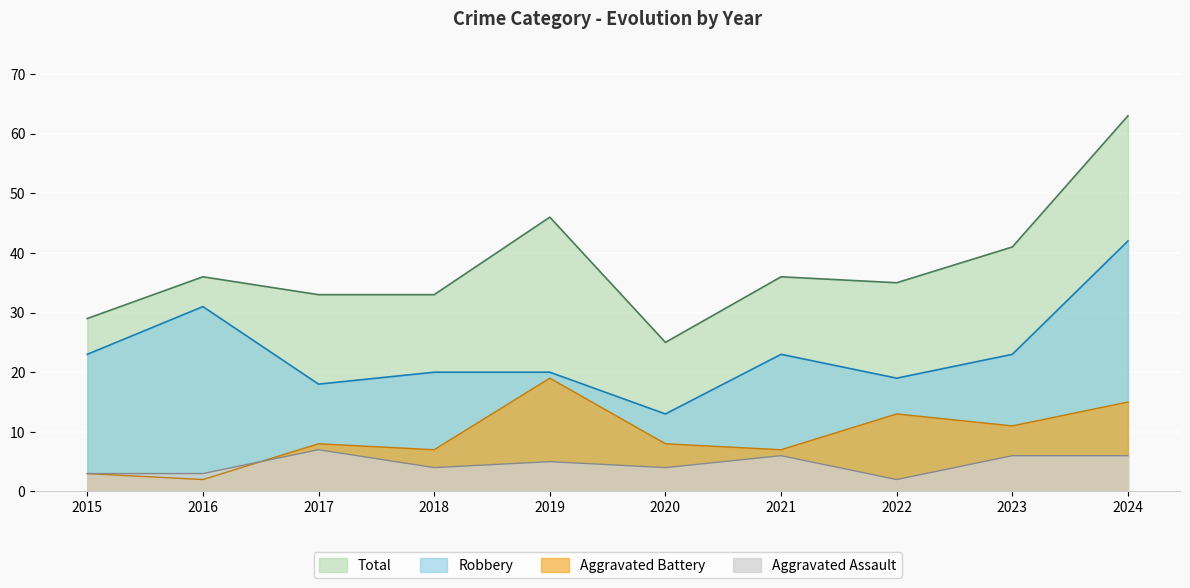

Which label corresponds to the smallest value in the chart?

2022